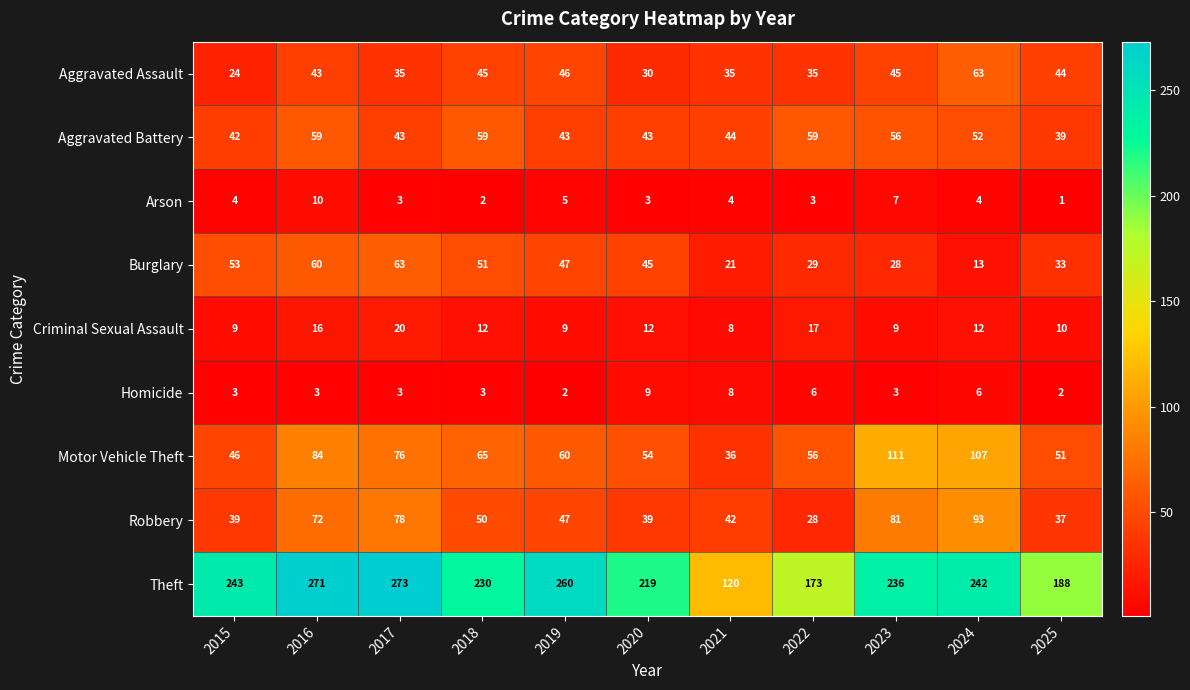

Rank the series at 2016 from lowest to highest value.

Homicide, Arson, Criminal Sexual Assault, Aggravated Assault, Aggravated Battery, Burglary, Robbery, Motor Vehicle Theft, Theft